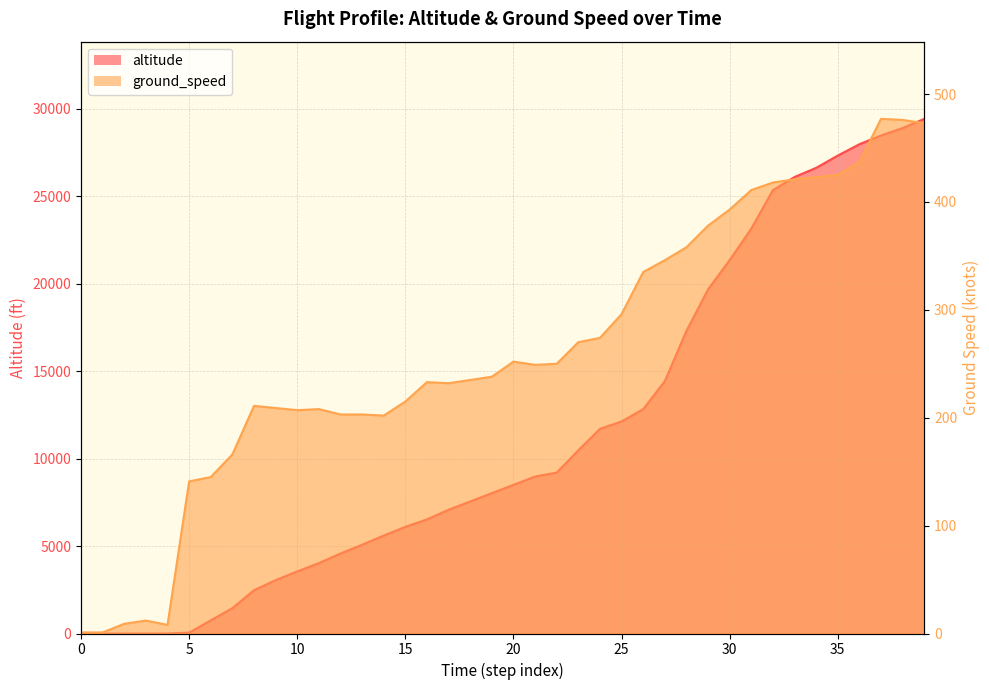

At 30, list the series in order from smallest to largest.

ground_speed, altitude